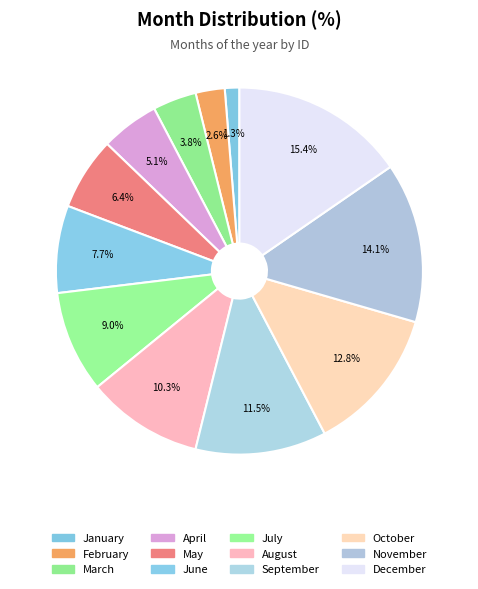

To the nearest percent, what percentage of the pie is December?

15%